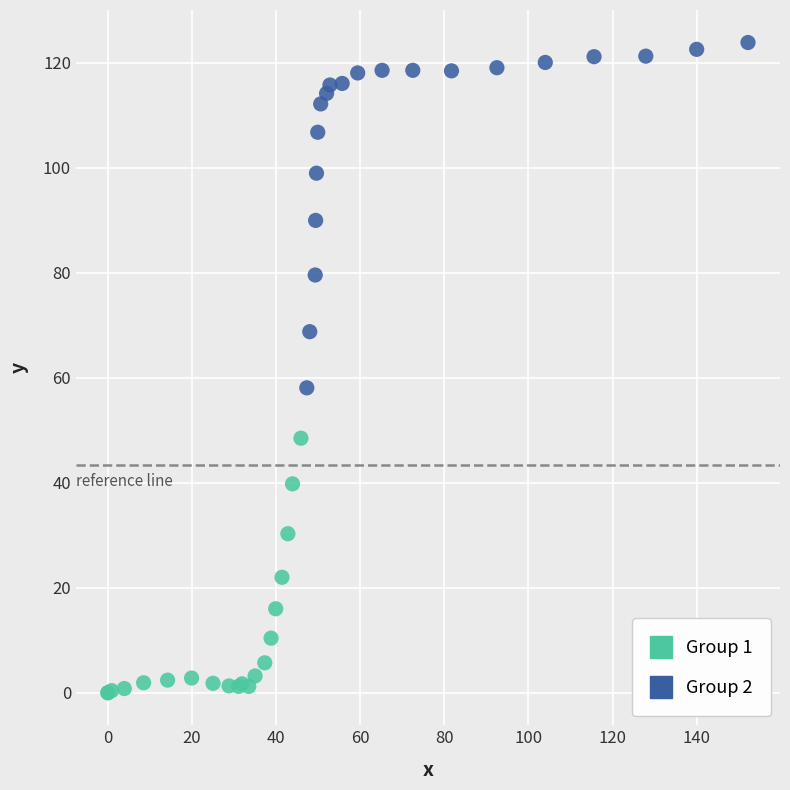

Which series contains the highest Y value?

Group 2